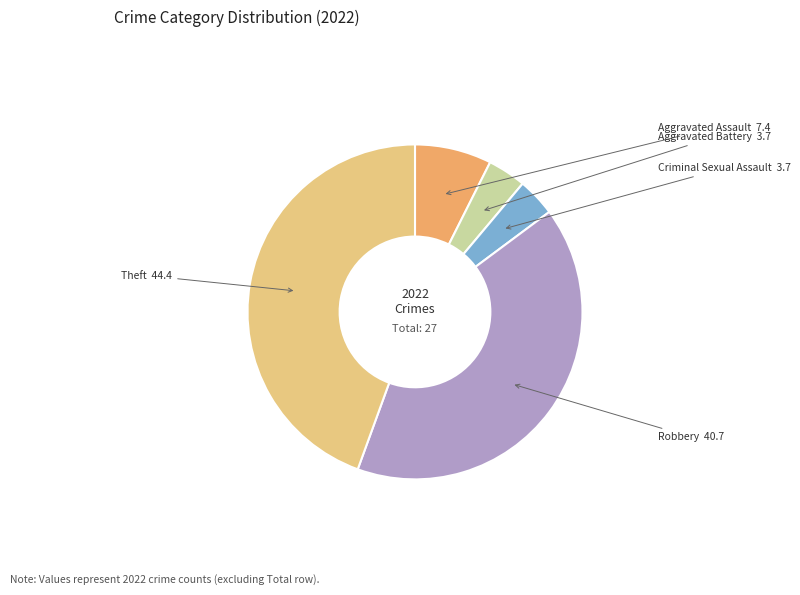

Which has a higher value, Aggravated Assault or Robbery?

Robbery